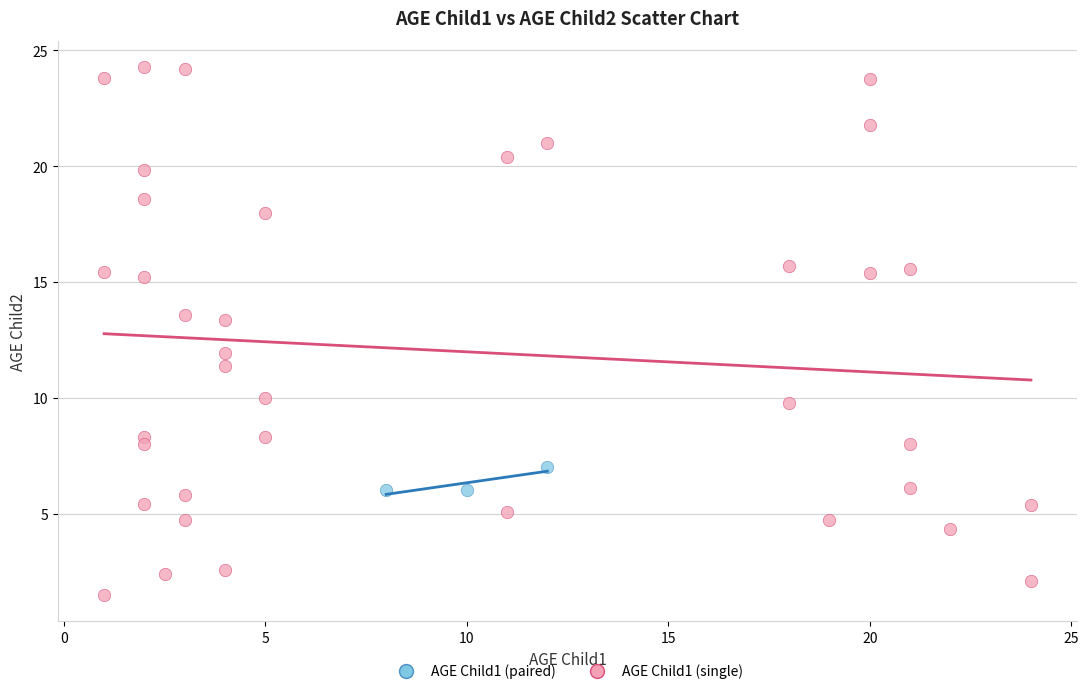

Which series has the widest spread of Y values?

AGE Child1 (single)